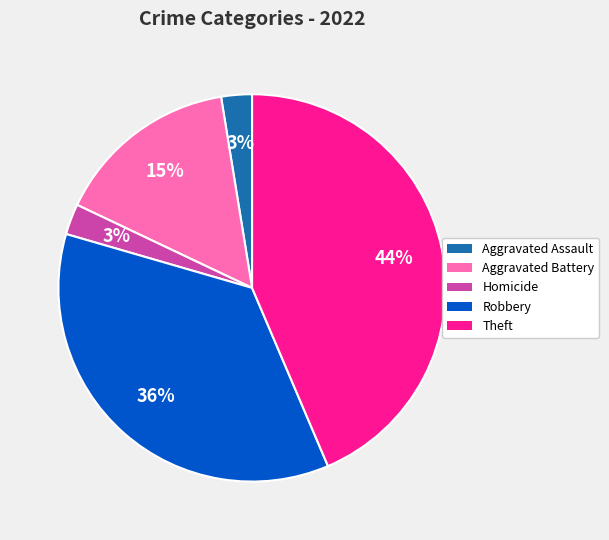

To the nearest percent, what is the average slice percentage?

20%